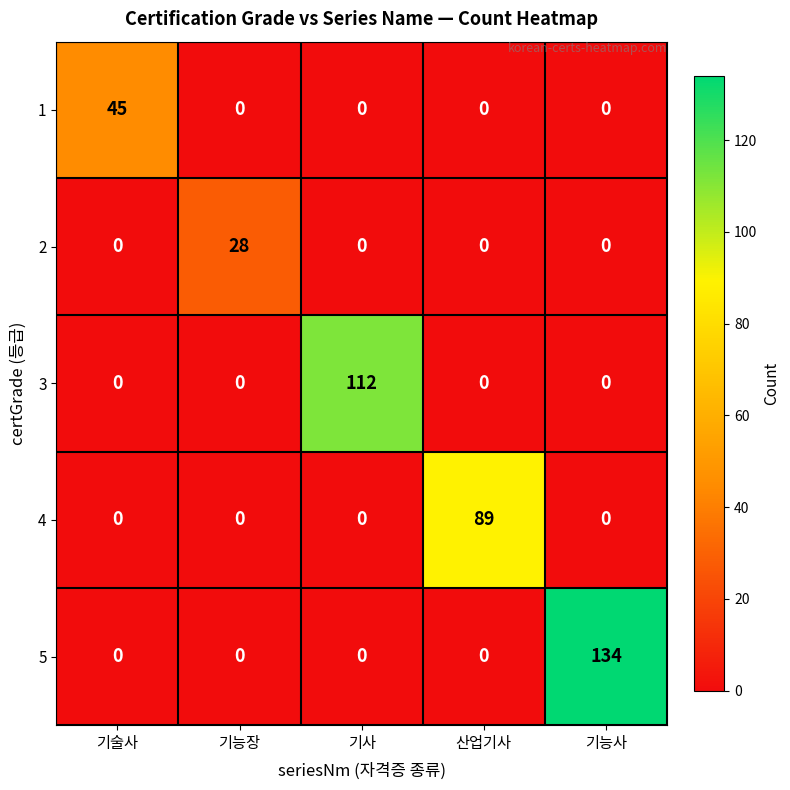

Rank the series by their maximum value, from highest to lowest.

5, 3, 4, 1, 2